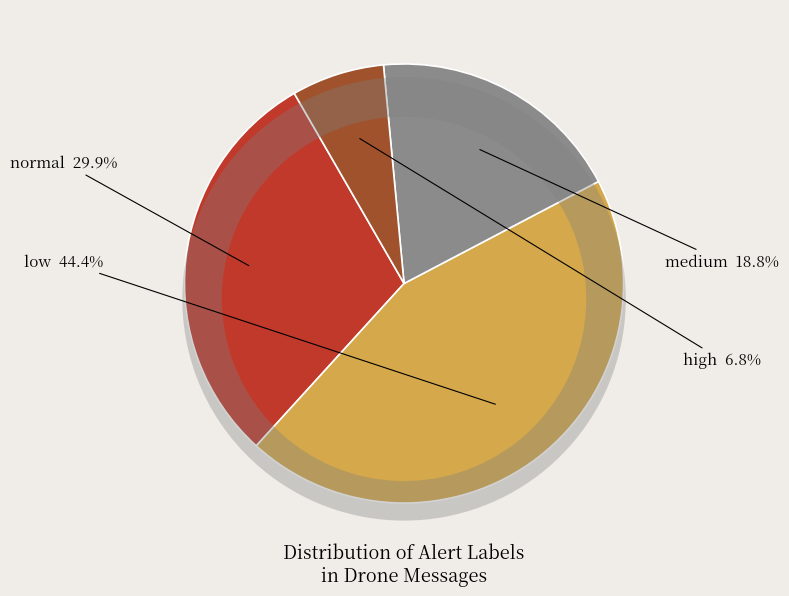

To the nearest percent, what is the average slice percentage?

25%